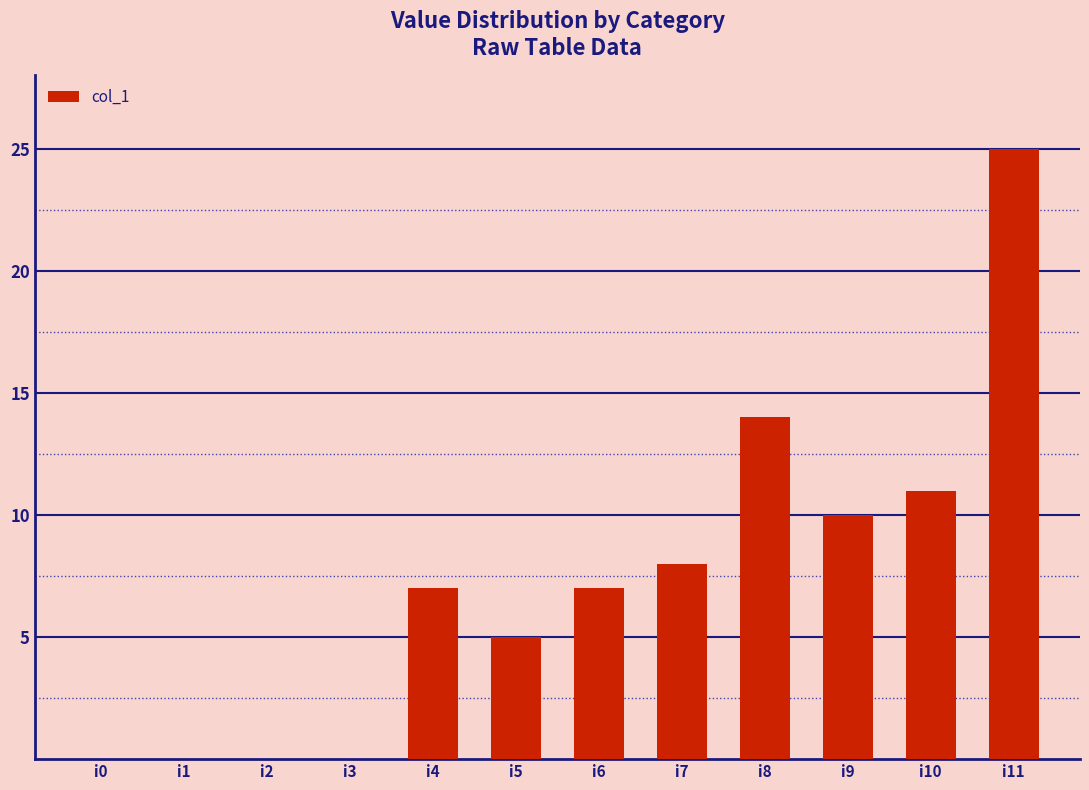

Which has a higher value, i0 or i10?

i10